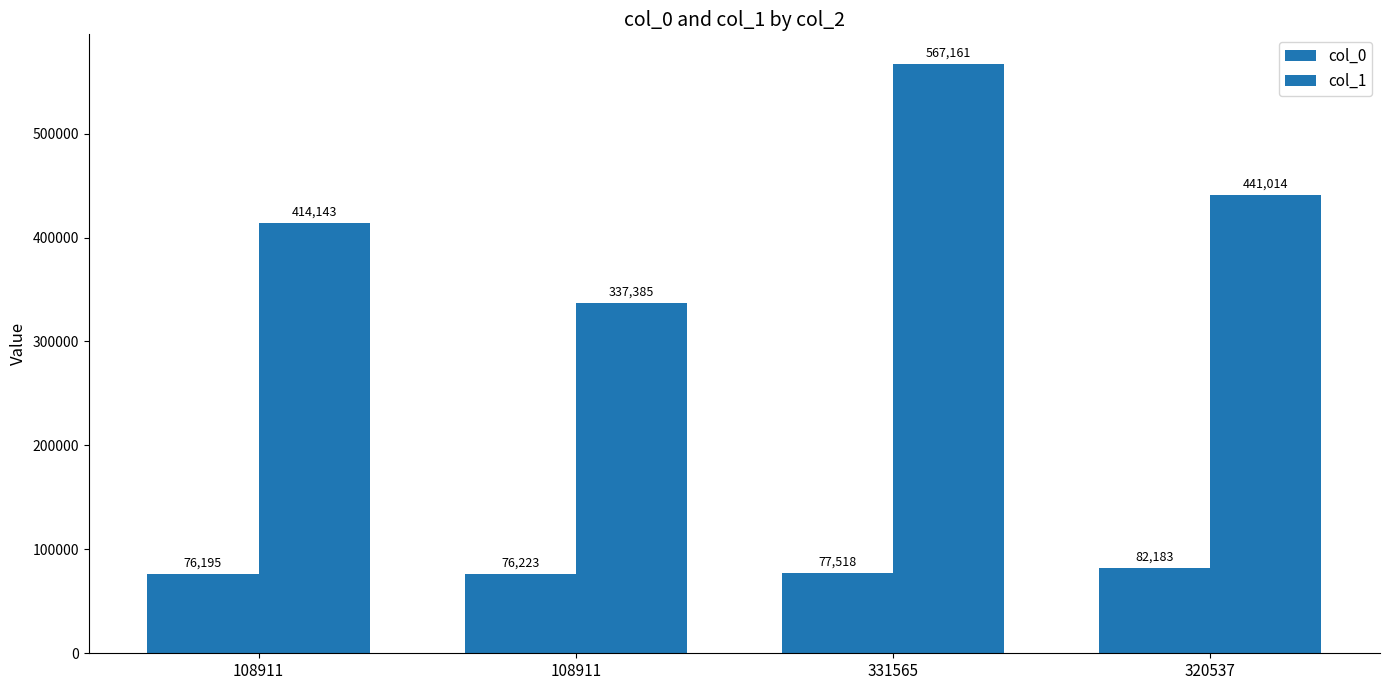

Which series changed the most between 108911 and 320537?

col_1